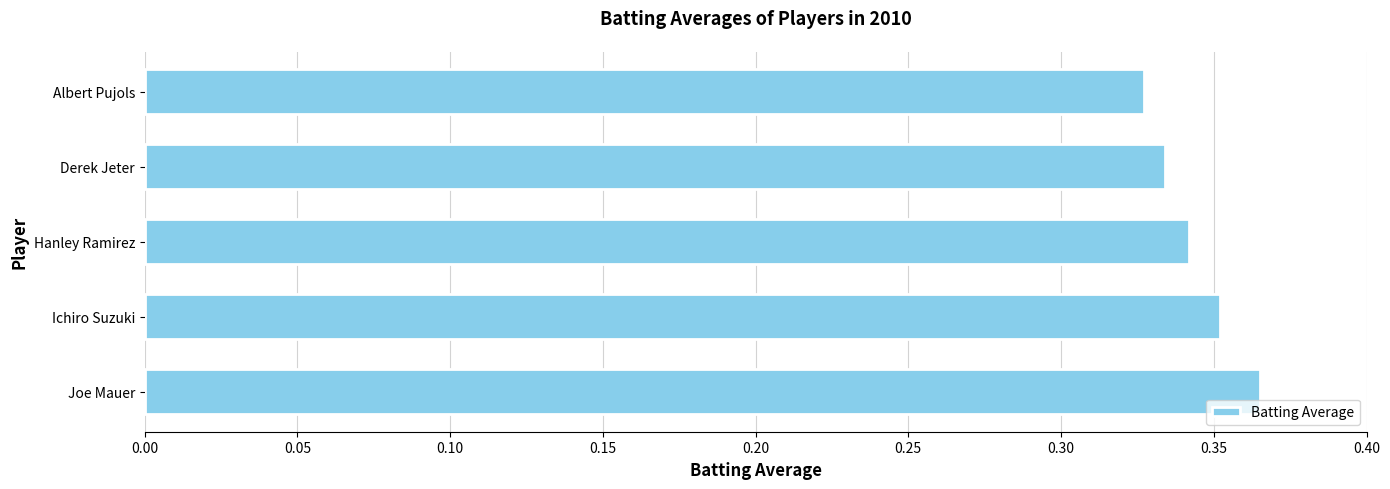

Between Joe Mauer and Ichiro Suzuki, which is larger?

Joe Mauer